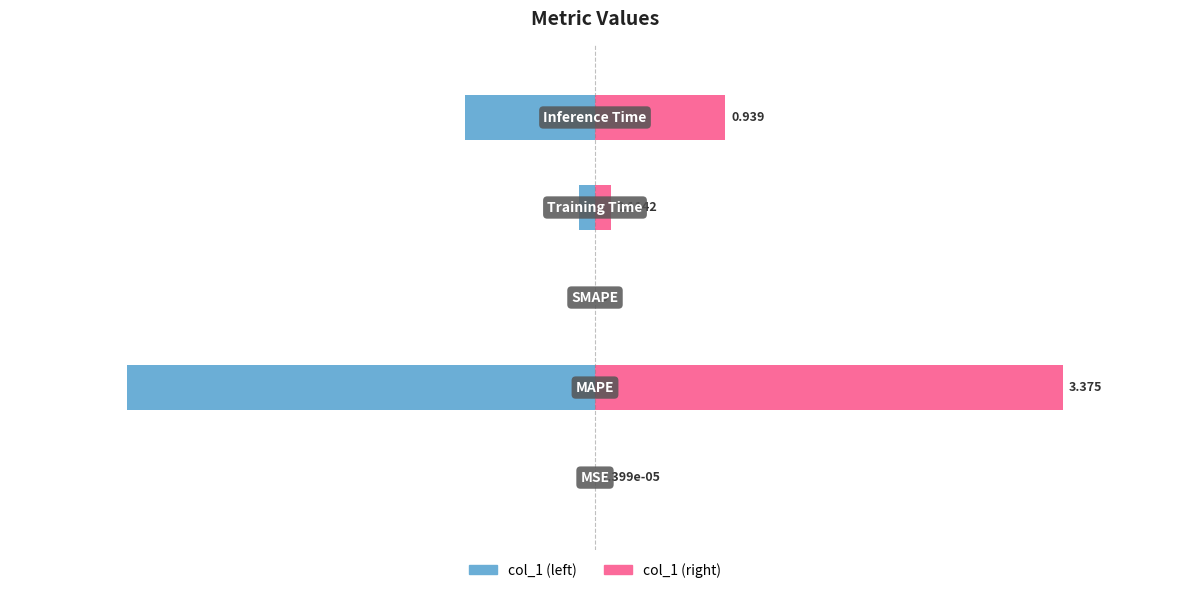

List the series in order of their overall mean, highest first.

col_1 (right), col_1 (left)